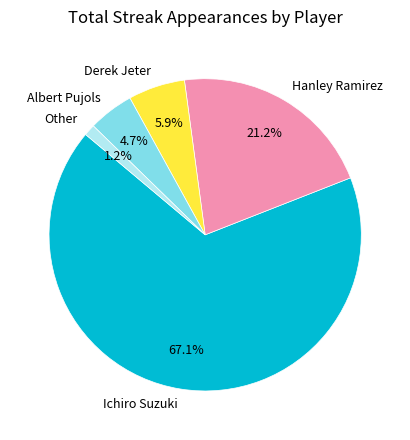

Which slice is the largest?

Ichiro Suzuki